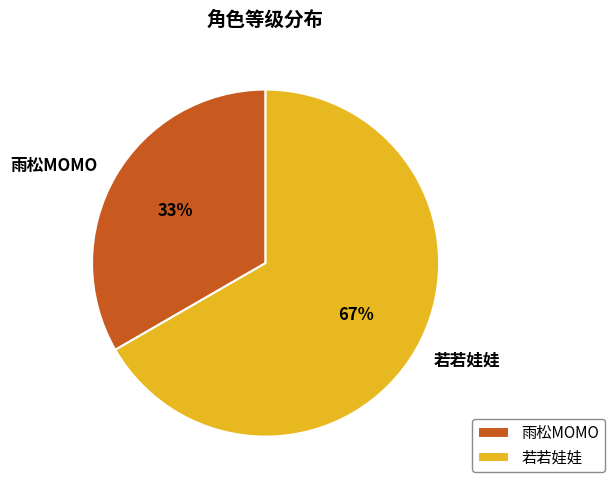

How many slices are in this pie chart?

2